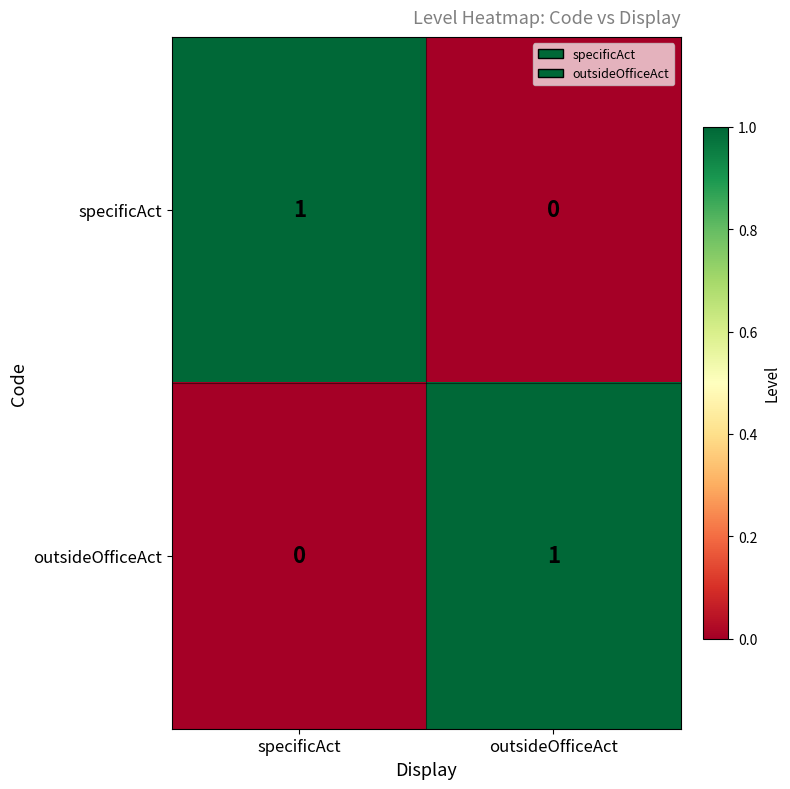

At specificAct, list the series in order from largest to smallest.

specificAct, outsideOfficeAct